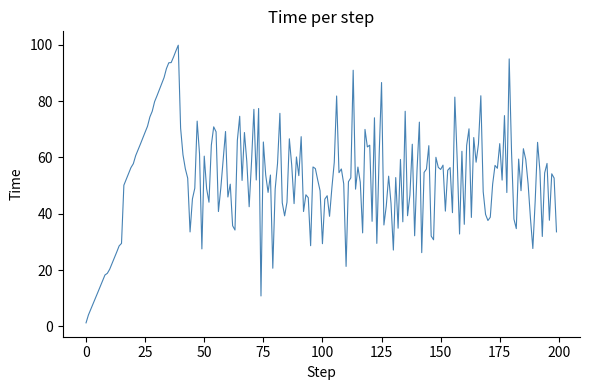

What is the greatest value displayed?

99.8